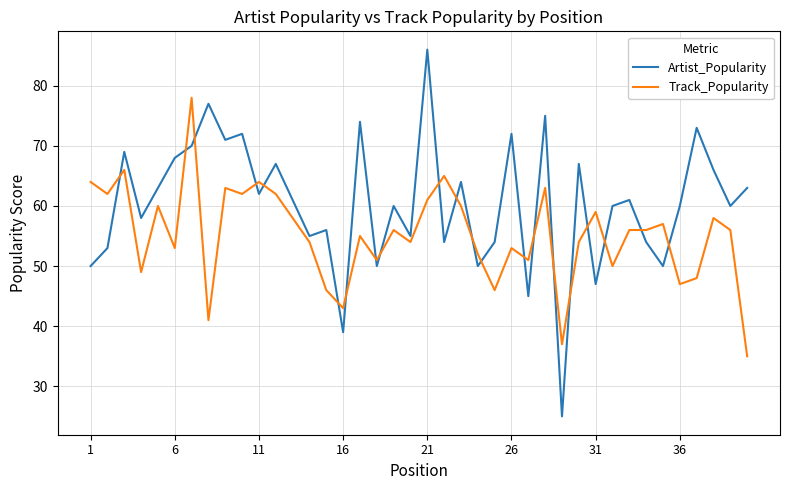

What is the minimum value shown in the chart?

25